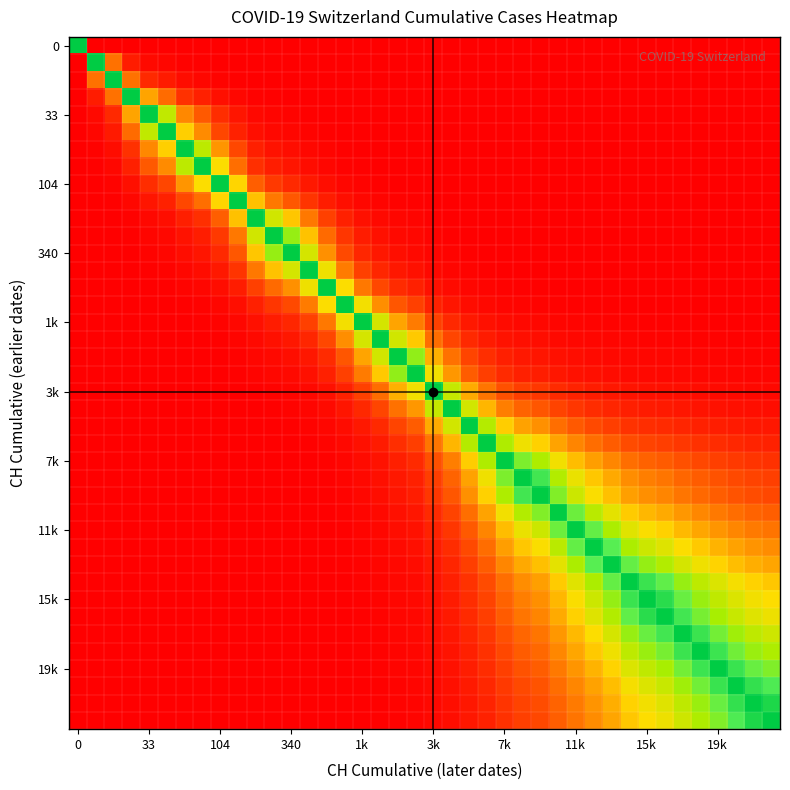

At how many categories does at least one series exceed 0?

40